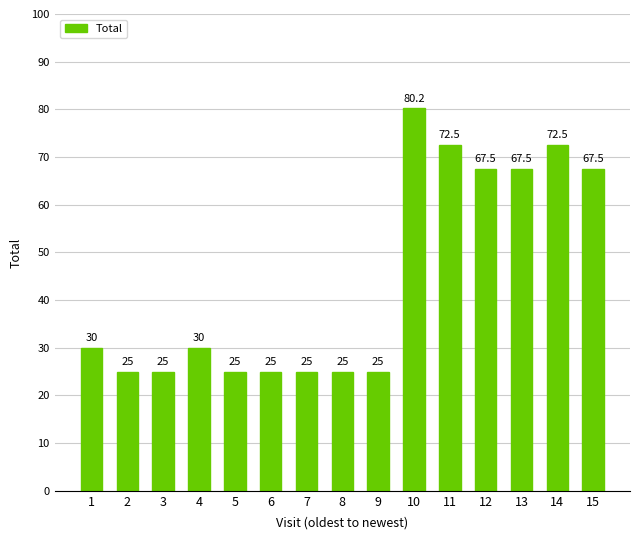

Which has a higher value, 11 or 13?

11